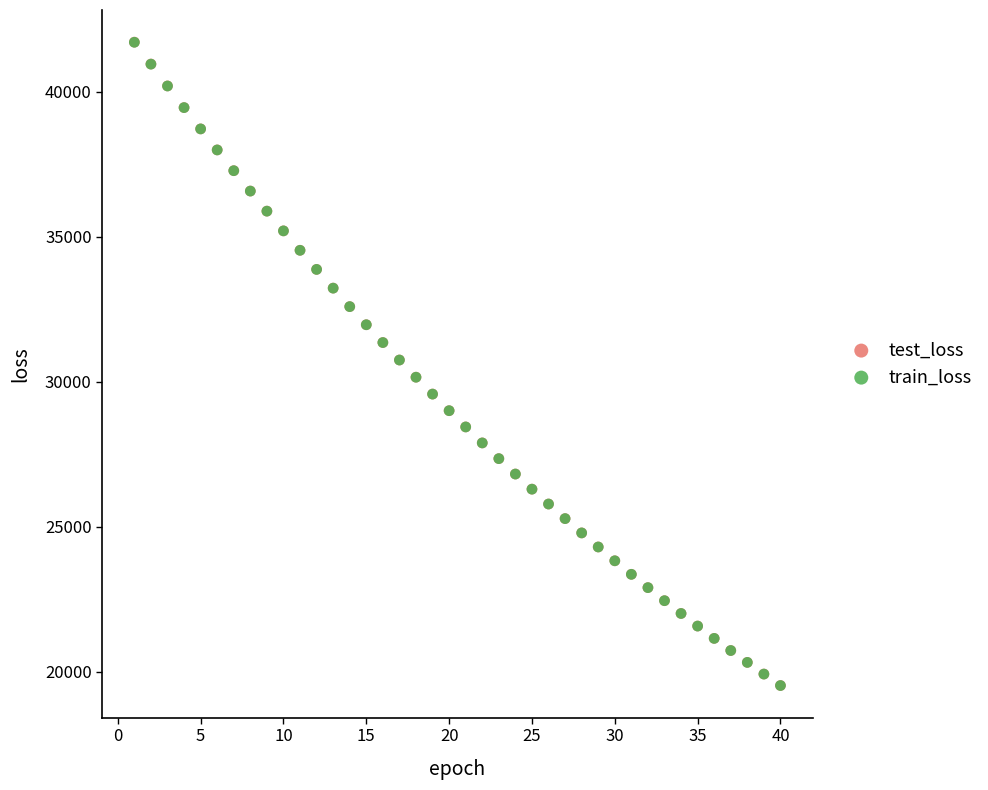

What are all the series names shown in the legend?

test_loss, train_loss